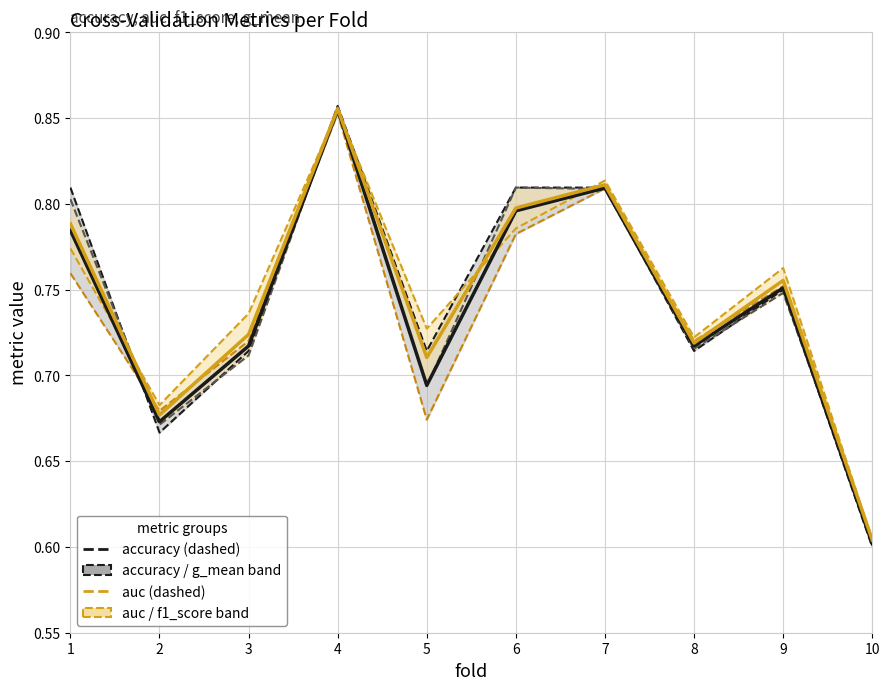

Is the value of auc / f1_score at 5 greater than the value of accuracy / g_mean at 8?

No